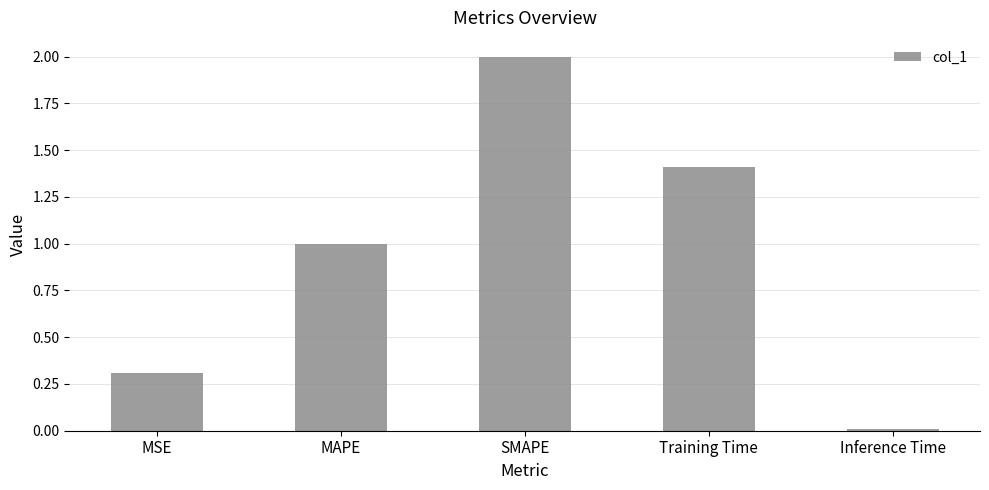

List the labels in order of value, smallest first.

Inference Time, MSE, MAPE, Training Time, SMAPE